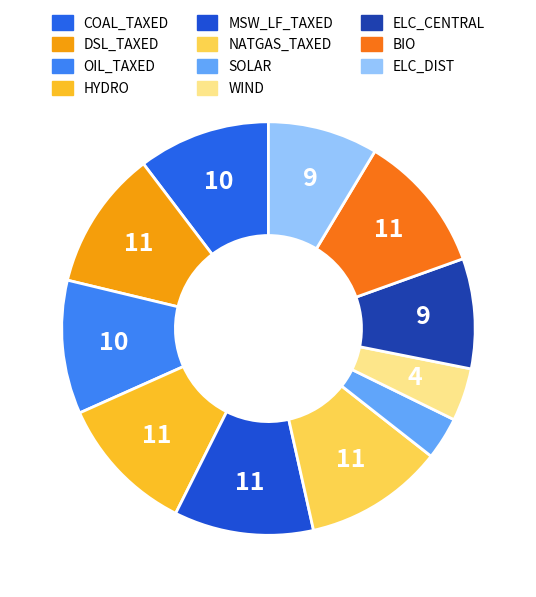

Does ELC_DIST account for over 50% of the chart?

No